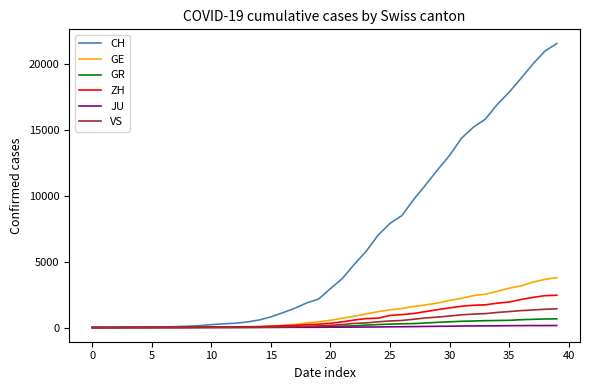

What is the highest value of the VS series?

1418